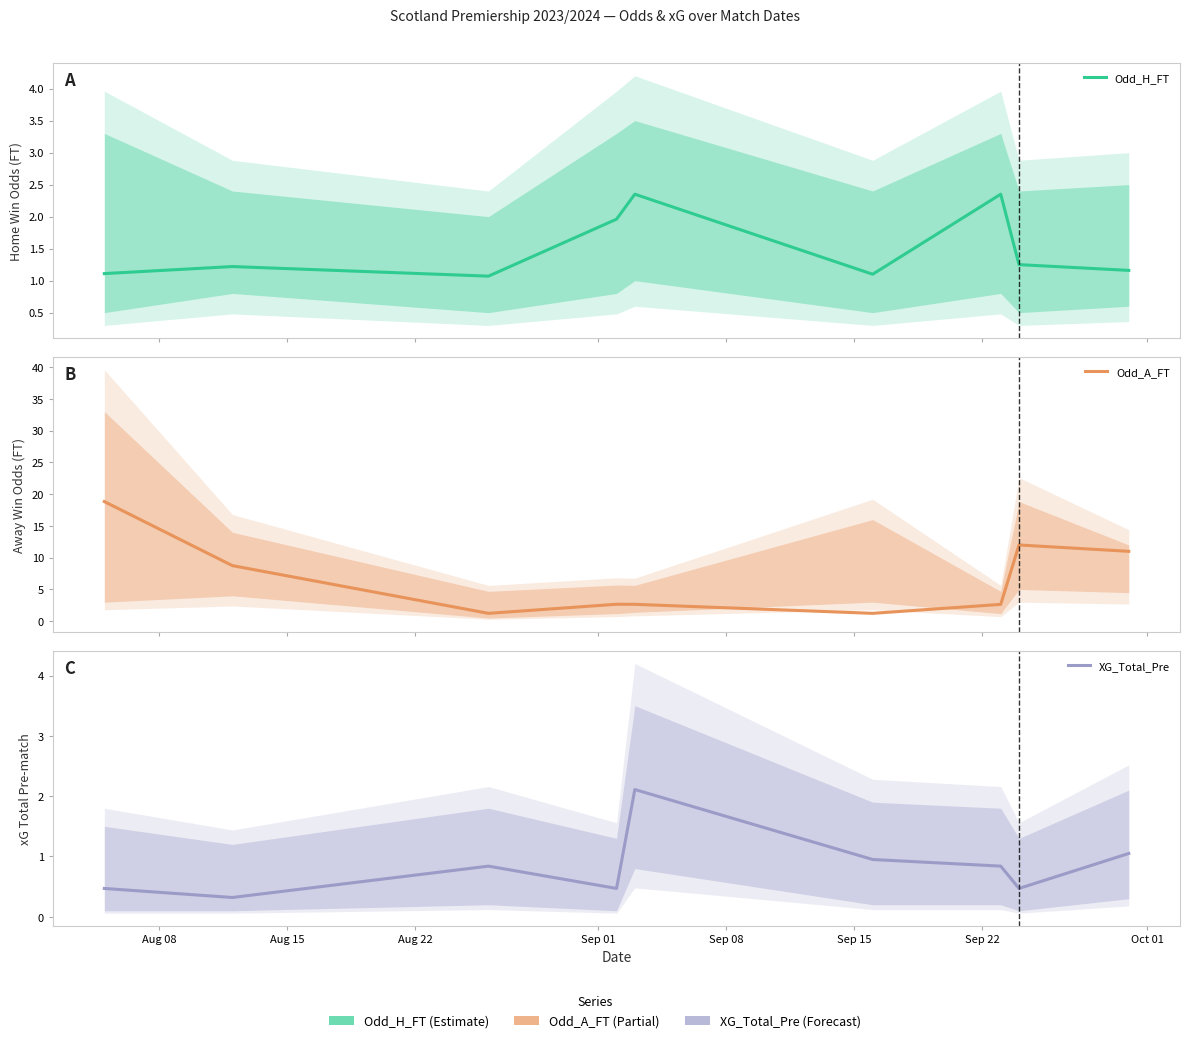

True or false: XG_Total_Pre and Odd_H_FT cross at least once.

False